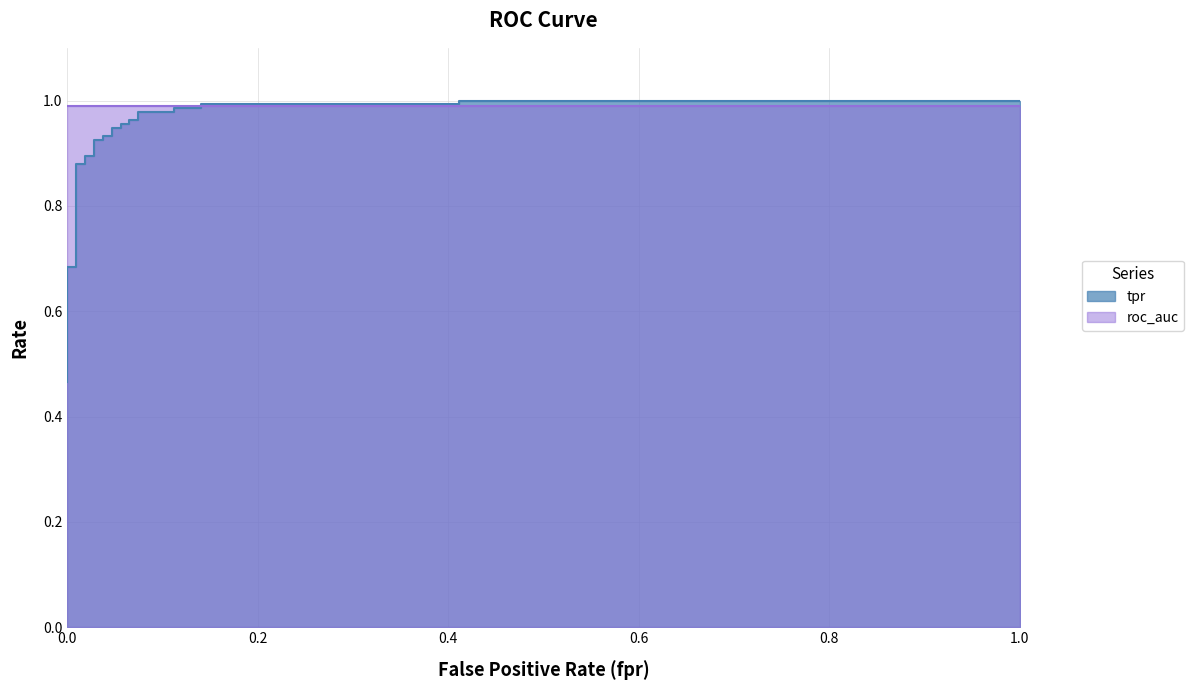

What is the label of the 19th point from the right?

10